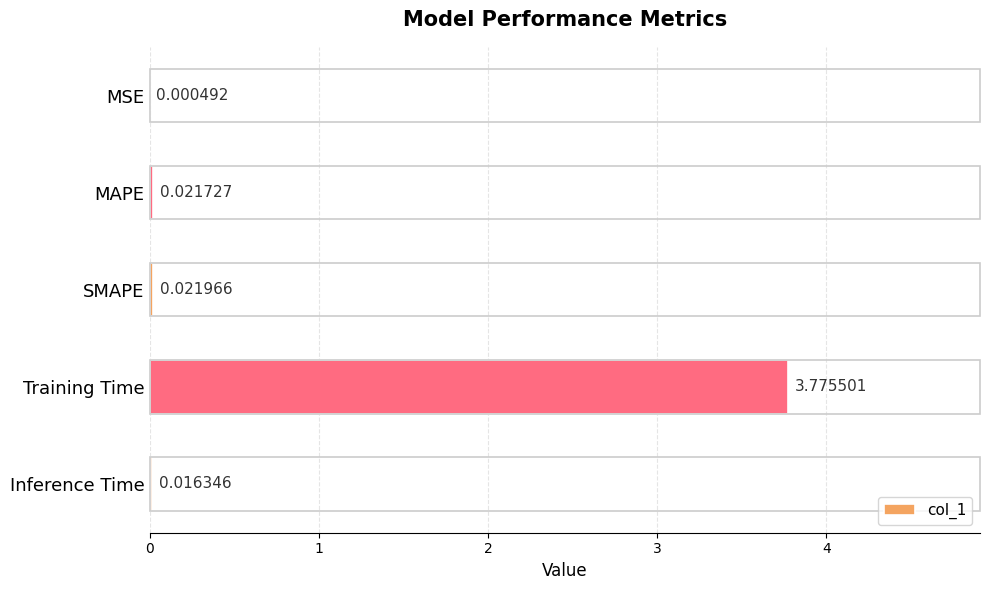

Between MAPE and Inference Time, which is larger?

MAPE